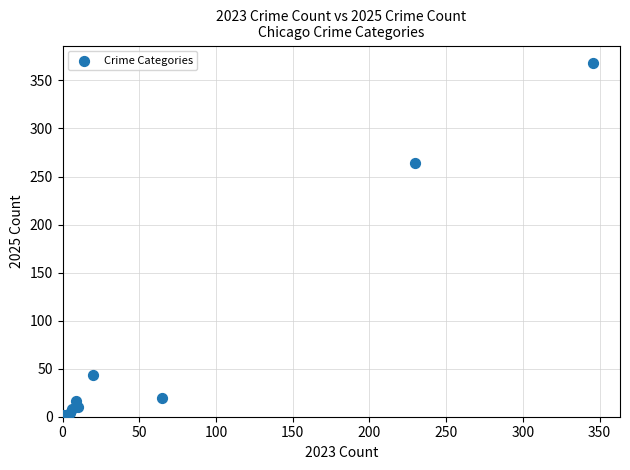

What Y value in the scatter plot is closest to 184?

264